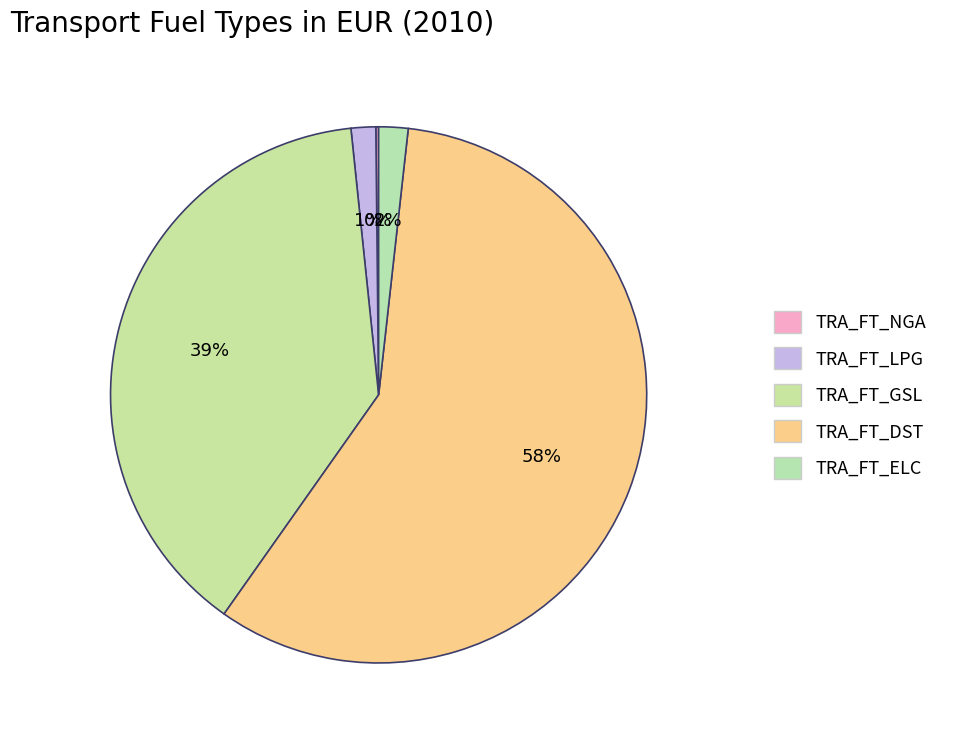

What is the change in value from TRA_FT_DST to TRA_FT_ELC?

-8778.0